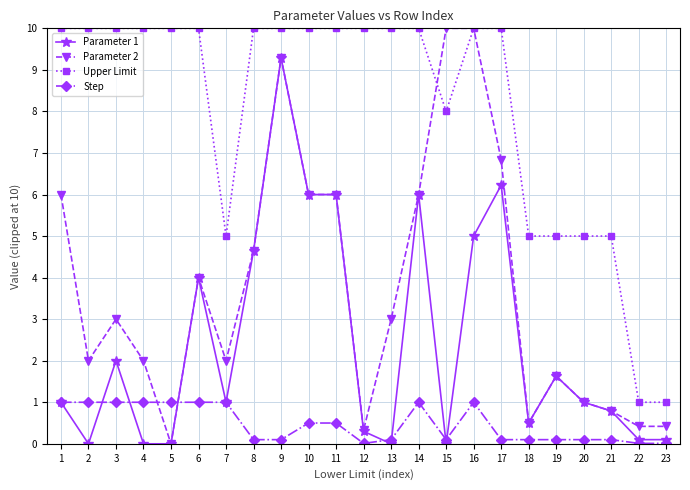

List the series in order of their overall mean, lowest first.

Step, Parameter 1, Parameter 2, Upper Limit